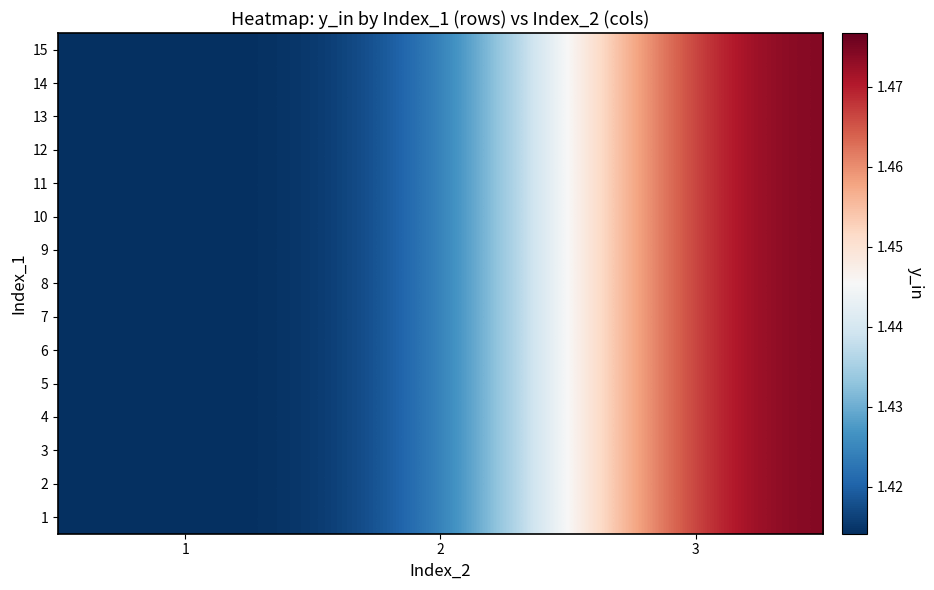

Reading right to left, transcribe all the data shown in this chart.

1: 3=1.5	2=1.4	1=1.4
2: 3=1.5	2=1.4	1=1.4
3: 3=1.5	2=1.4	1=1.4
4: 3=1.5	2=1.4	1=1.4
5: 3=1.5	2=1.4	1=1.4
6: 3=1.5	2=1.4	1=1.4
7: 3=1.5	2=1.4	1=1.4
8: 3=1.5	2=1.4	1=1.4
9: 3=1.5	2=1.4	1=1.4
10: 3=1.5	2=1.4	1=1.4
11: 3=1.5	2=1.4	1=1.4
12: 3=1.5	2=1.4	1=1.4
13: 3=1.5	2=1.4	1=1.4
14: 3=1.5	2=1.4	1=1.4
15: 3=1.5	2=1.4	1=1.4